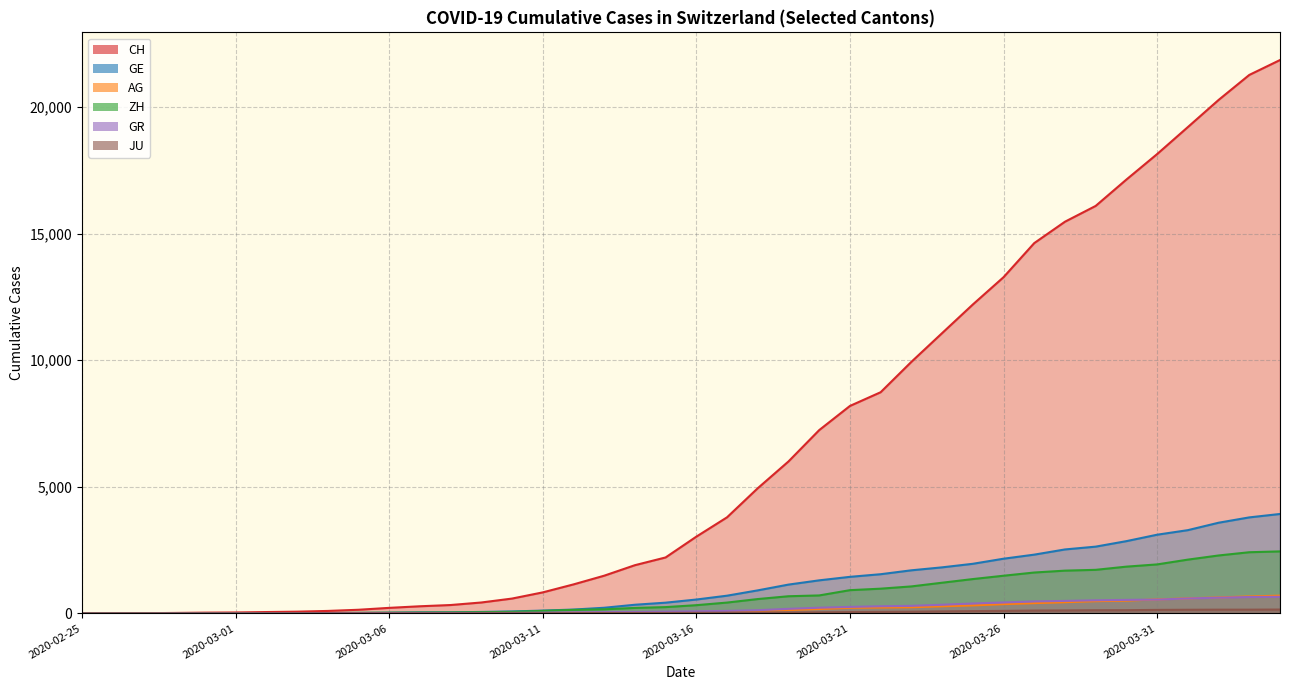

Does the chart have visible grid lines?

Yes